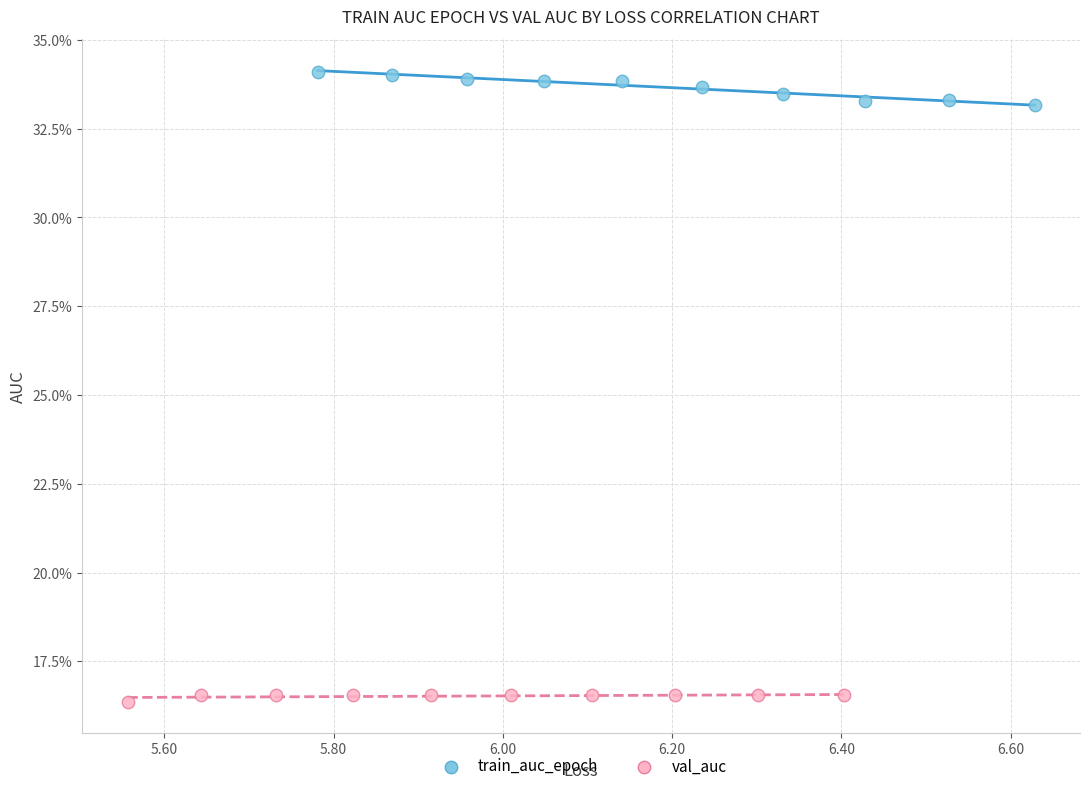

What are all the series names shown in the legend?

train_auc_epoch, val_auc